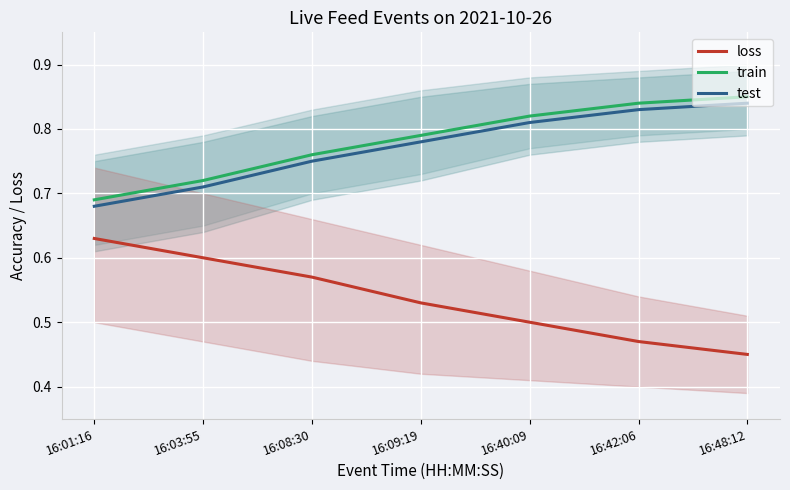

True or false: loss has a value of 0.6 at 16:08:30.

True